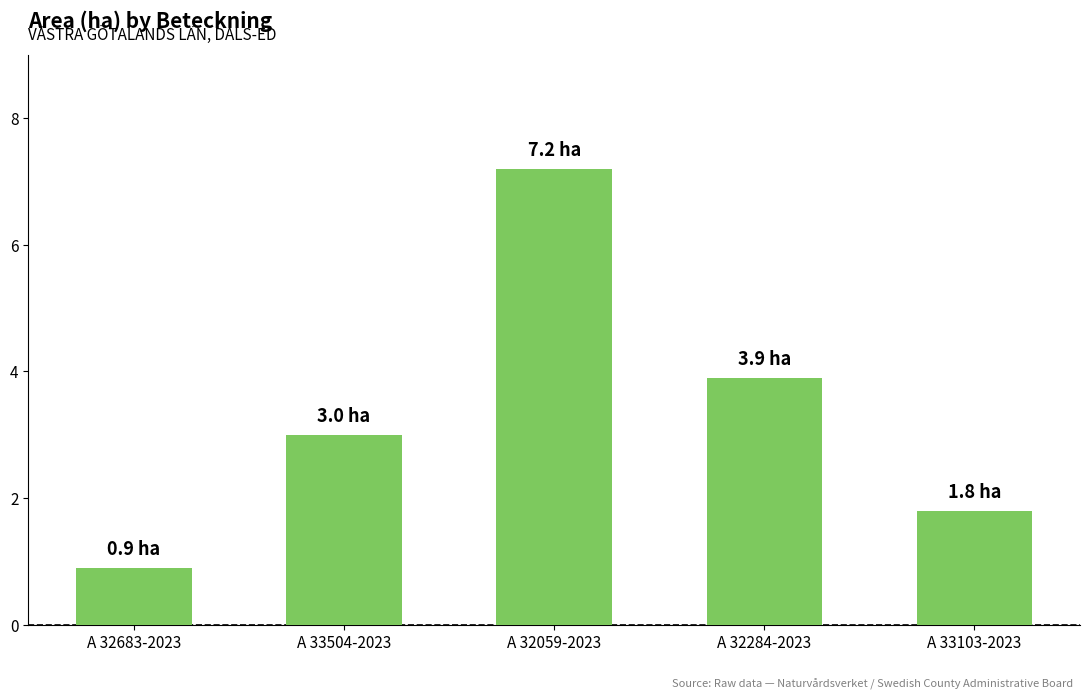

Reading left to right, extract all data points from this chart.

A 32683-2023=0.9	A 33504-2023=3.0	A 32059-2023=7.2	A 32284-2023=3.9	A 33103-2023=1.8